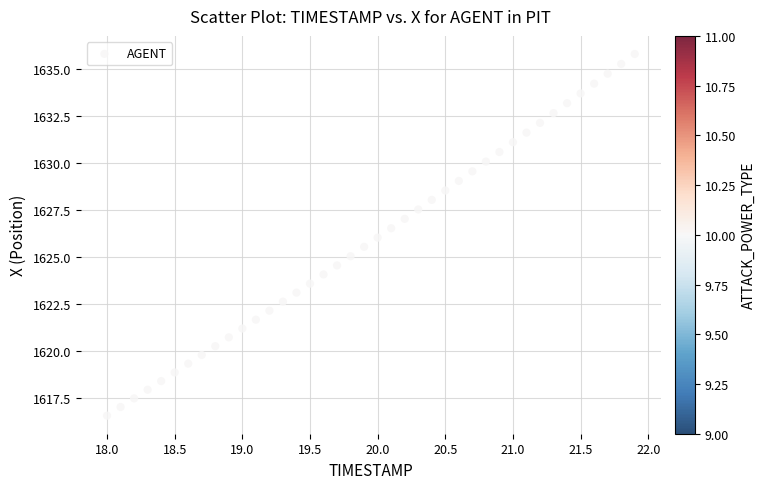

What is the range of X values (max minus min)?

3.9